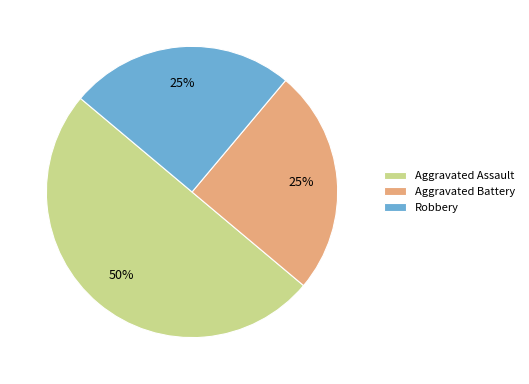

What is the largest slice in the pie chart?

Aggravated Assault